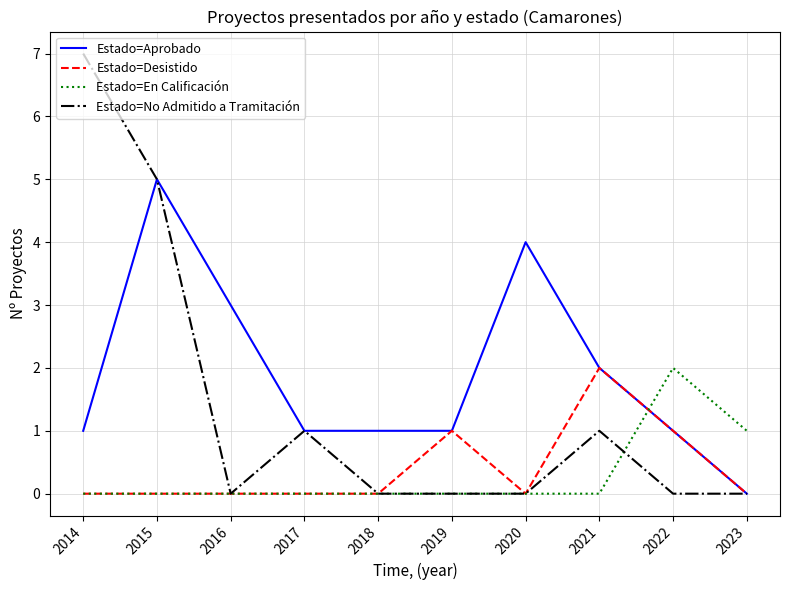

What are all the series names shown in the legend?

Estado=Aprobado, Estado=Desistido, Estado=En Calificación, Estado=No Admitido a Tramitación